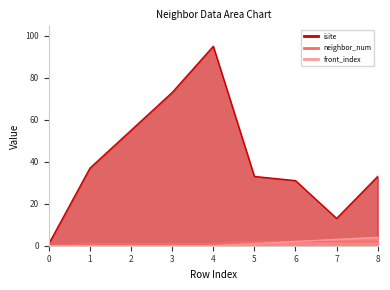

Rank the series by their maximum value, from lowest to highest.

neighbor_num, front_index, isite